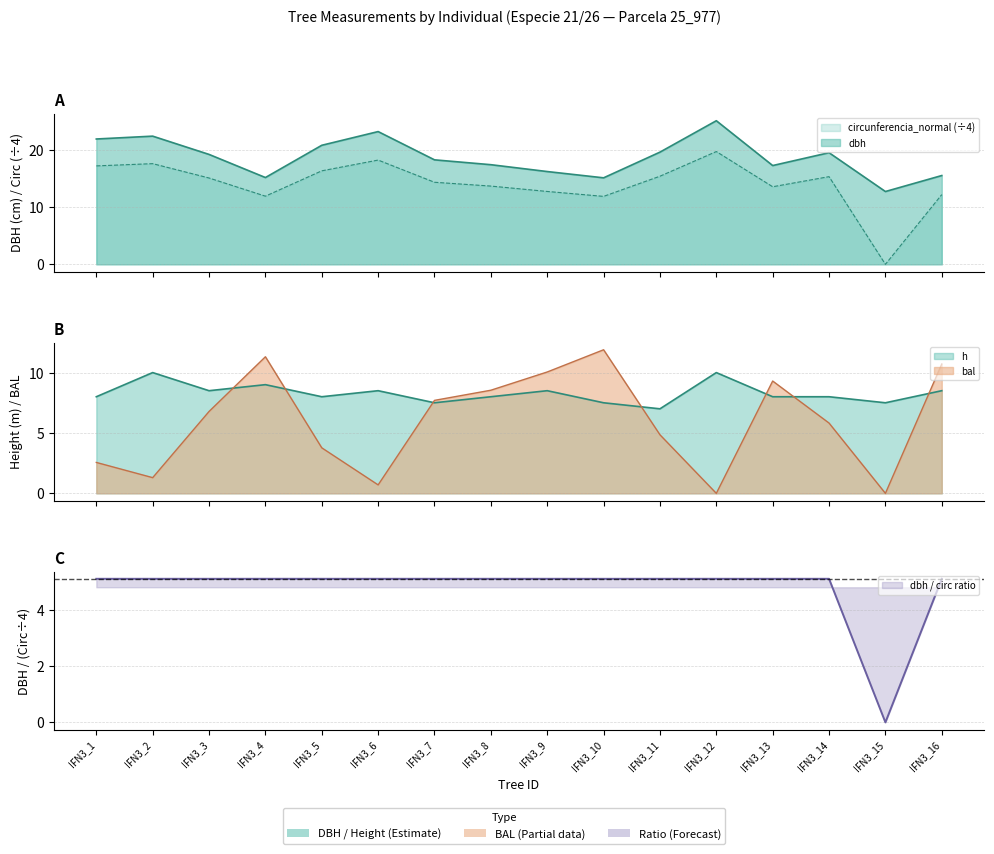

Rank the series at IFN3_11 from highest to lowest value.

dbh, circunferencia_normal, h, bal